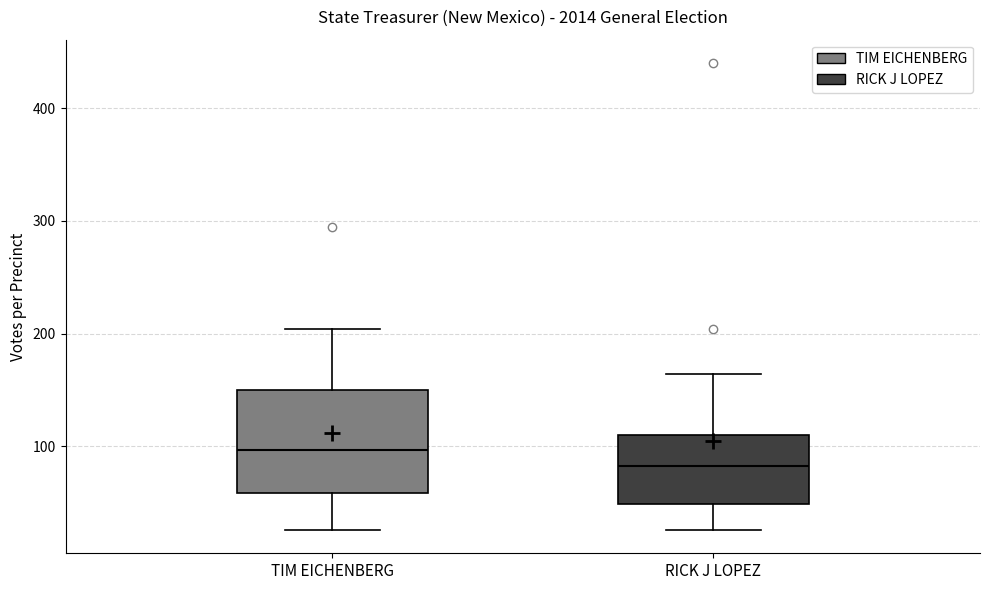

Which box has the highest median line?

TIM EICHENBERG